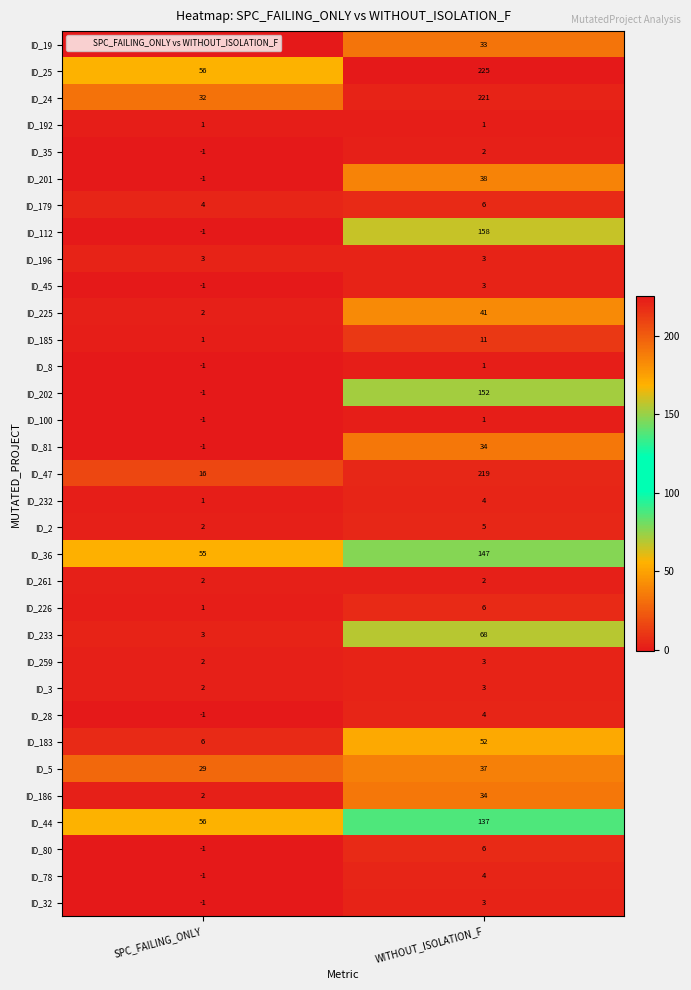

At which label is ID_226 closest to 3?

SPC_FAILING_ONLY